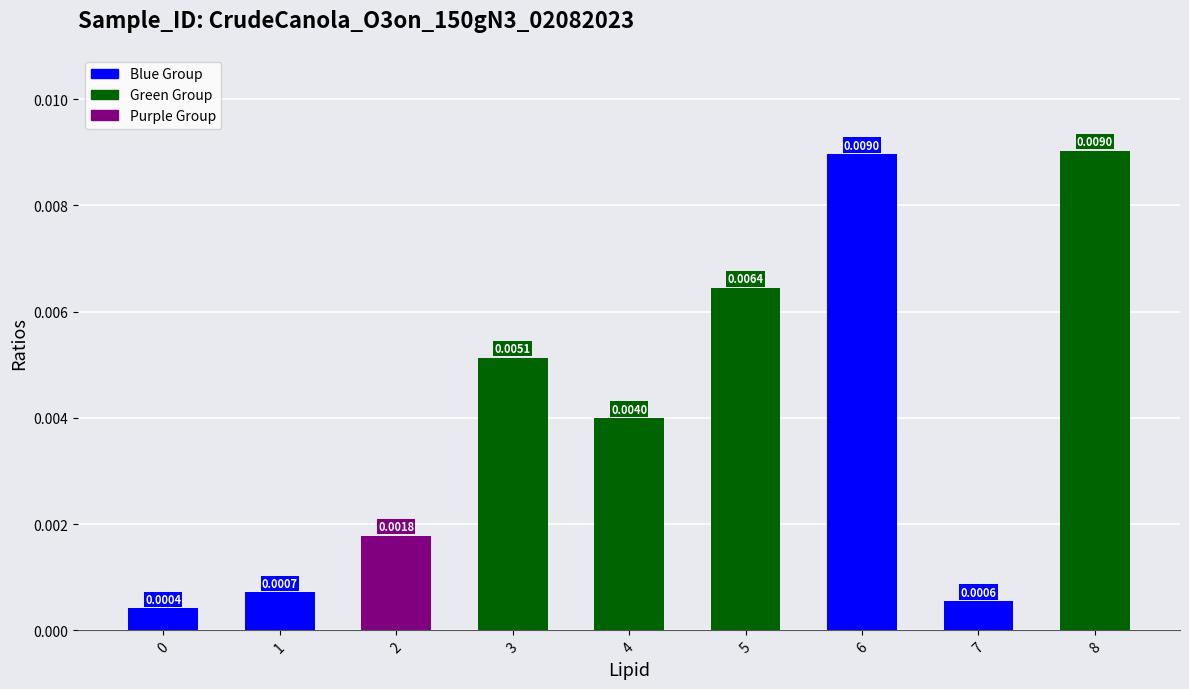

Count the number of categories in the chart.

9